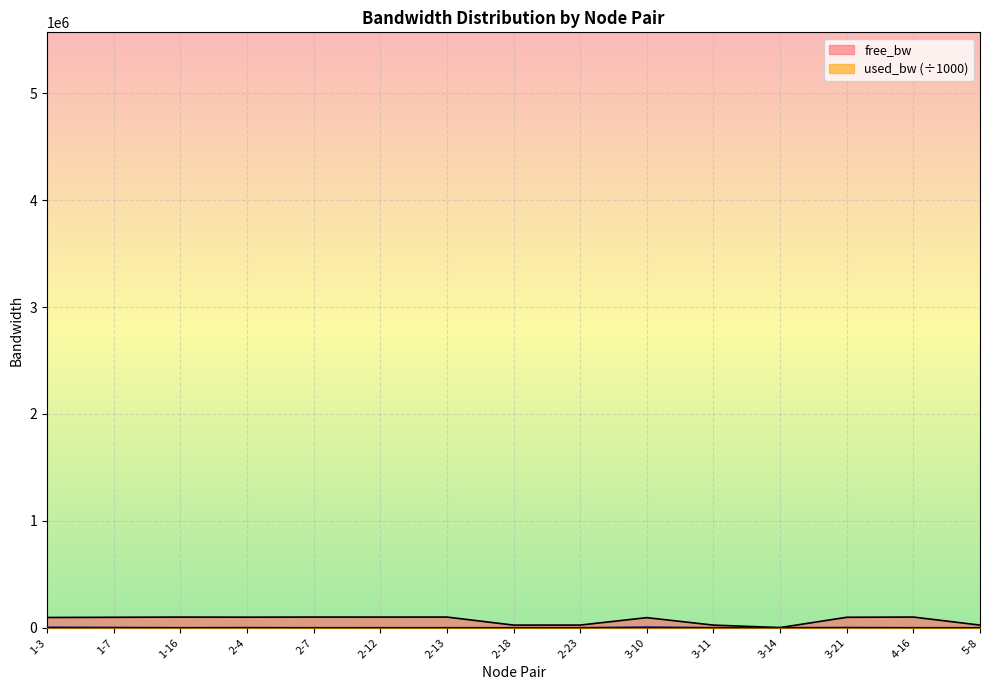

How many values in the used_bw series are below 321?

7